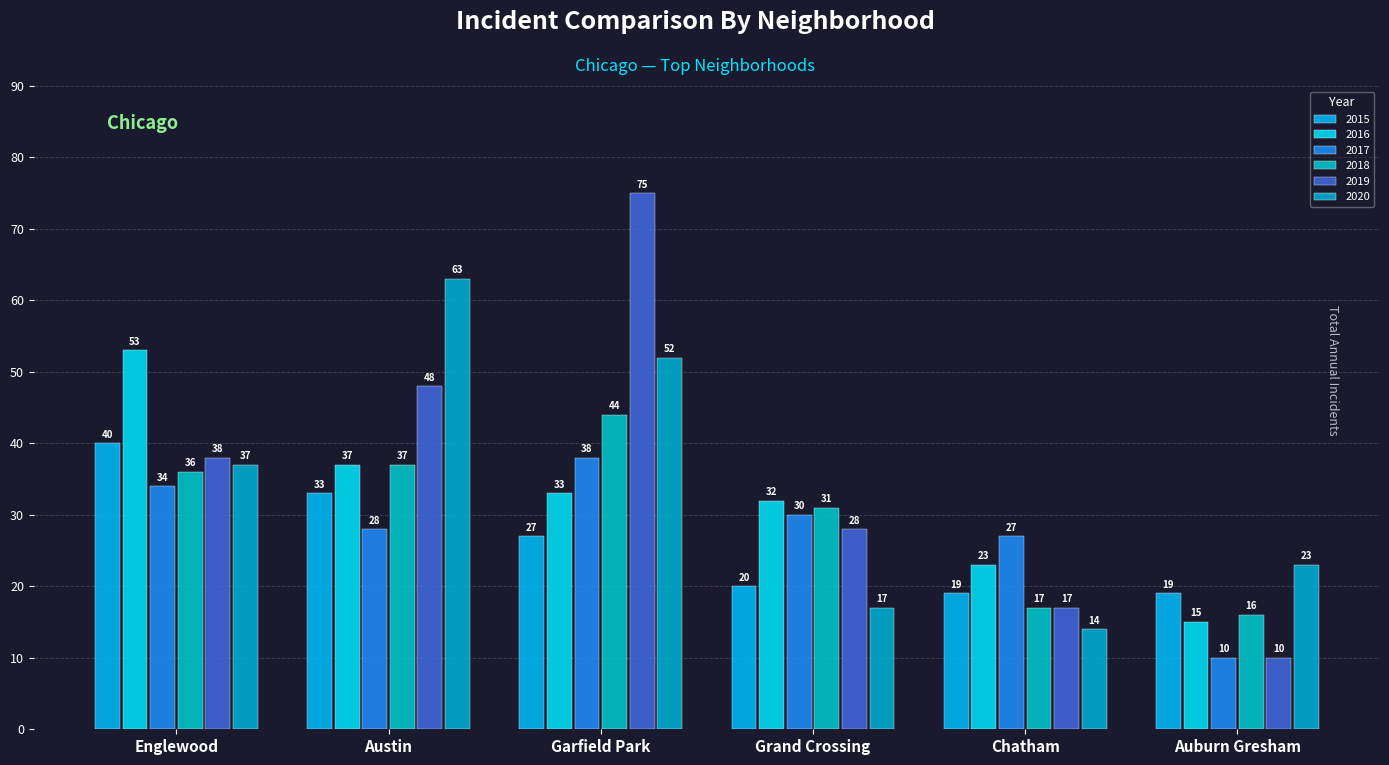

Reading right to left, transcribe all the data shown in this chart.

2015: 19	19	20	27	33	40
2016: 15	23	32	33	37	53
2017: 10	27	30	38	28	34
2018: 16	17	31	44	37	36
2019: 10	17	28	75	48	38
2020: 23	14	17	52	63	37